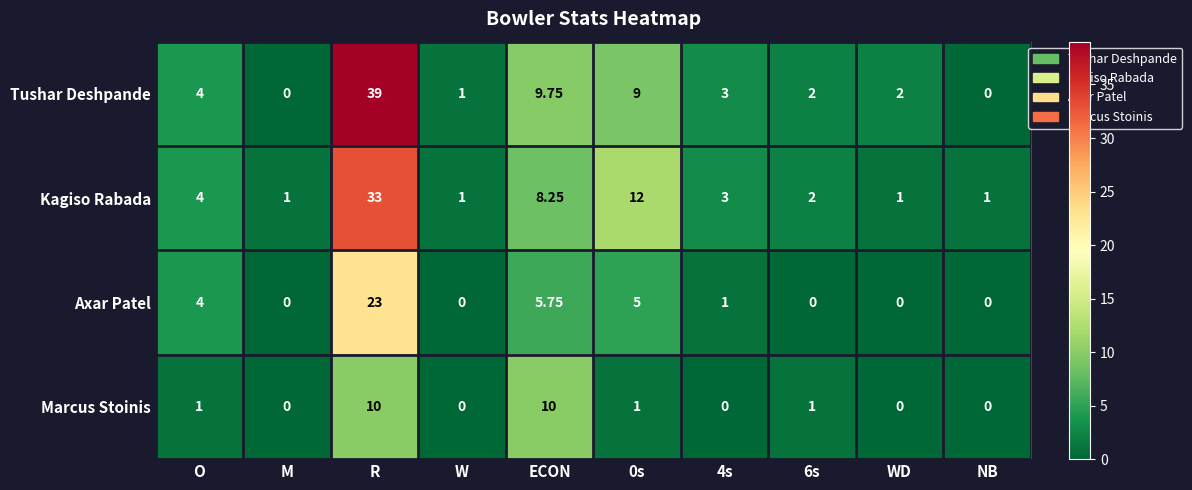

Which series changed the most between O and R?

Tushar Deshpande